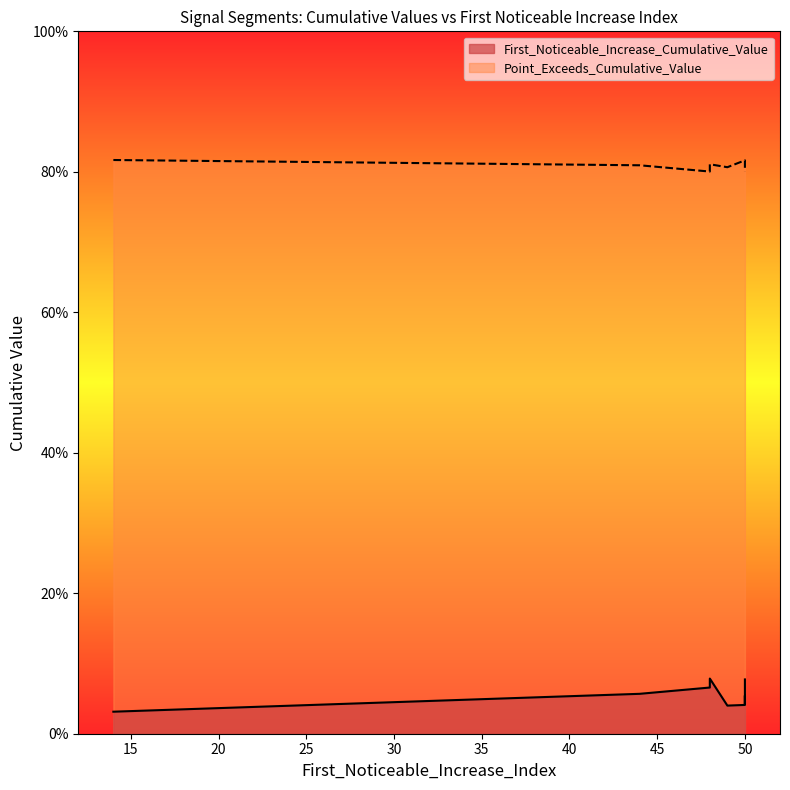

Count the First_Noticeable_Increase_Cumulative_Value values in the range 0 to 1.

9